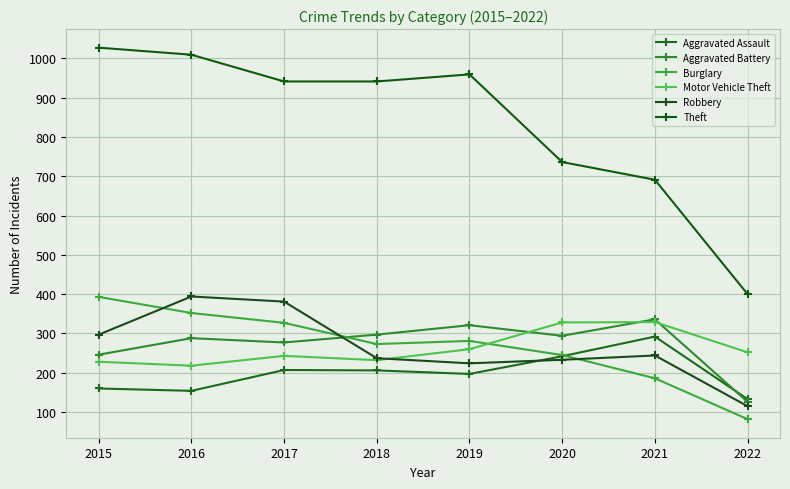

What is the spread (max minus min) of values at 2021?

505